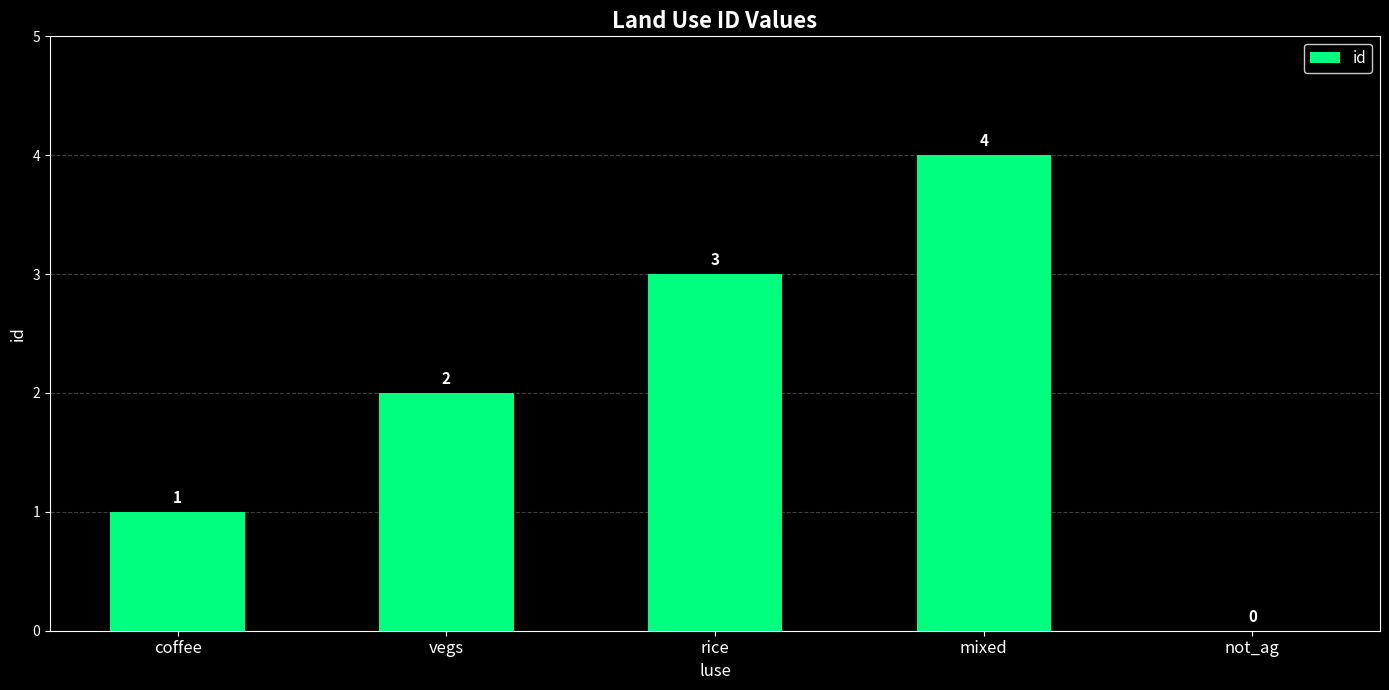

Reading left to right, what are all the values shown in this chart?

1	2	3	4	0